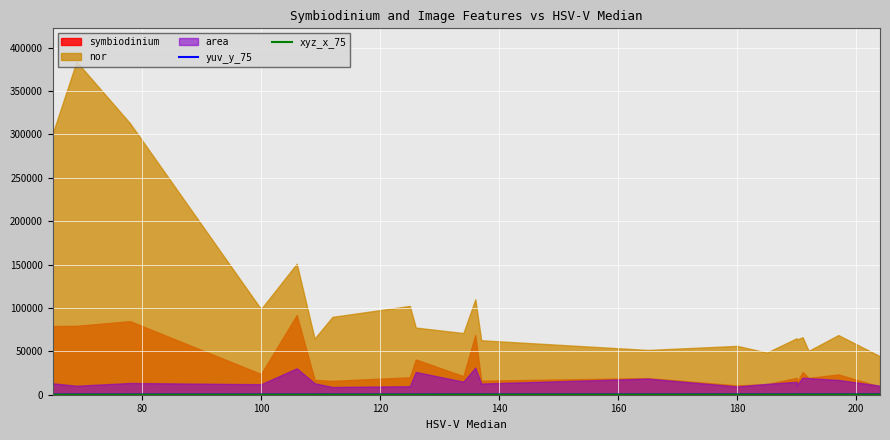

Does the chart display data point markers on the line(s)?

No